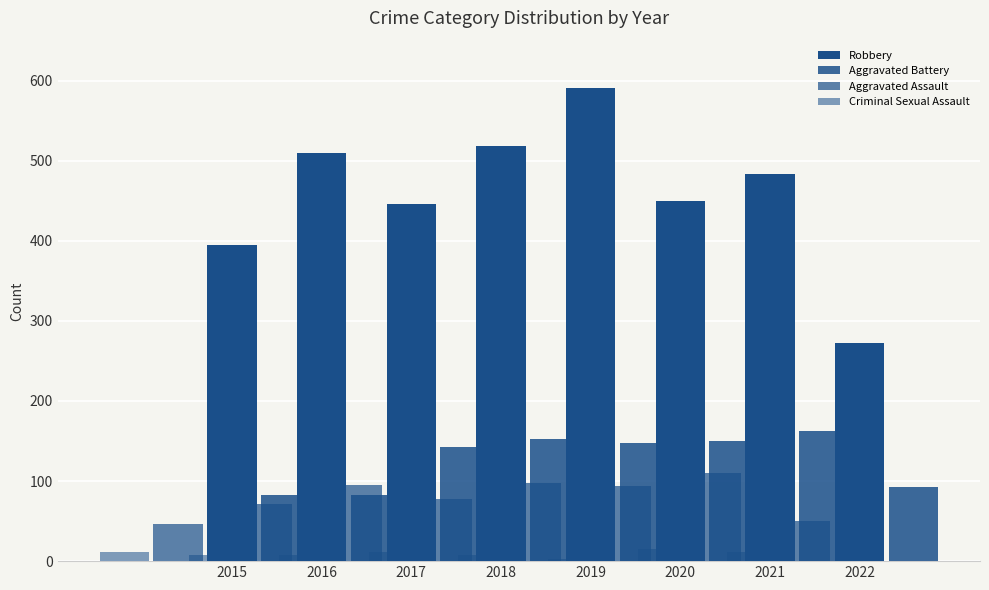

At which label does Criminal Sexual Assault reach its peak?

2020